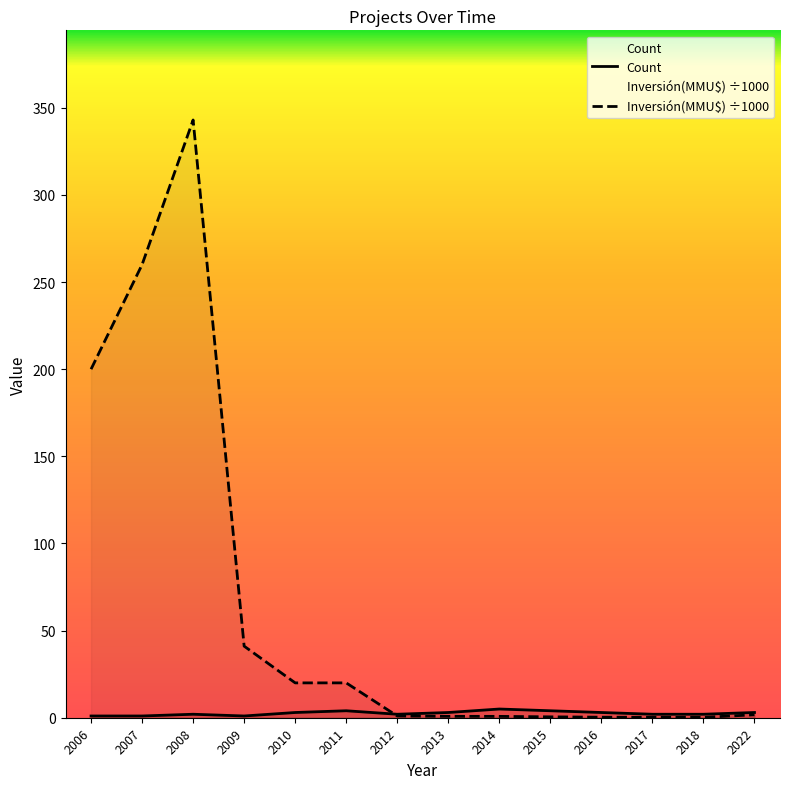

Reading left to right, list all the values displayed in this chart.

Count: 1.0	1.0	2.0	1.0	3.0	4.0	2.0	3.0	5.0	4.0	3.0	2.0	2.0	3.0
Inversión(MMU$): 200.0	260.0	343.0	41.1	20.0	20.0	1.0	0.8	0.8	0.5	0.3	0.2	0.2	1.7